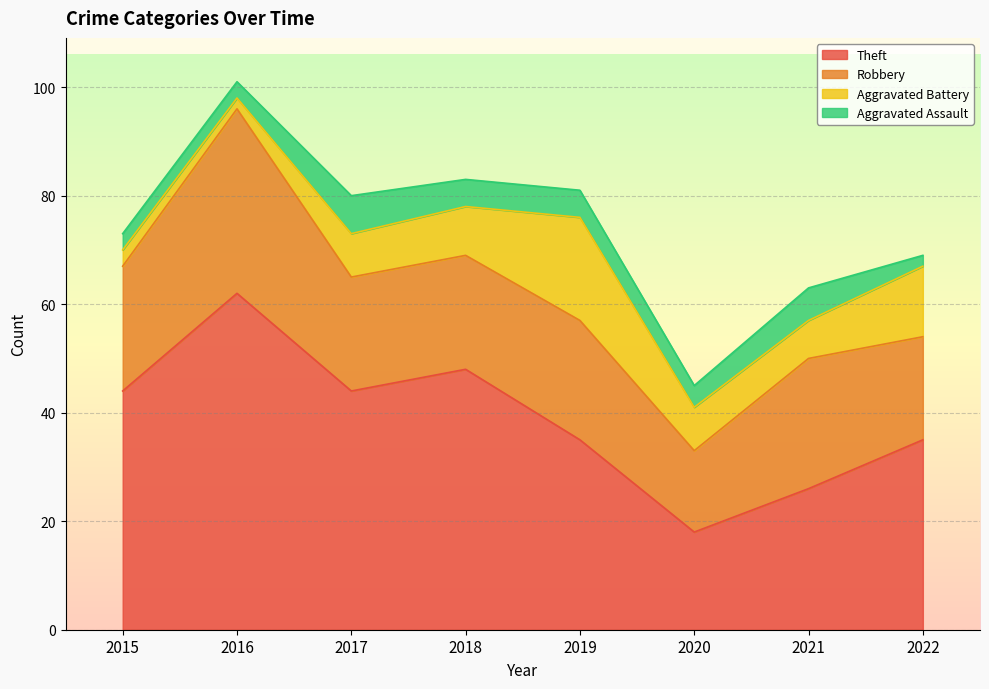

True or false: Aggravated Battery and Robbery cross at least once.

False